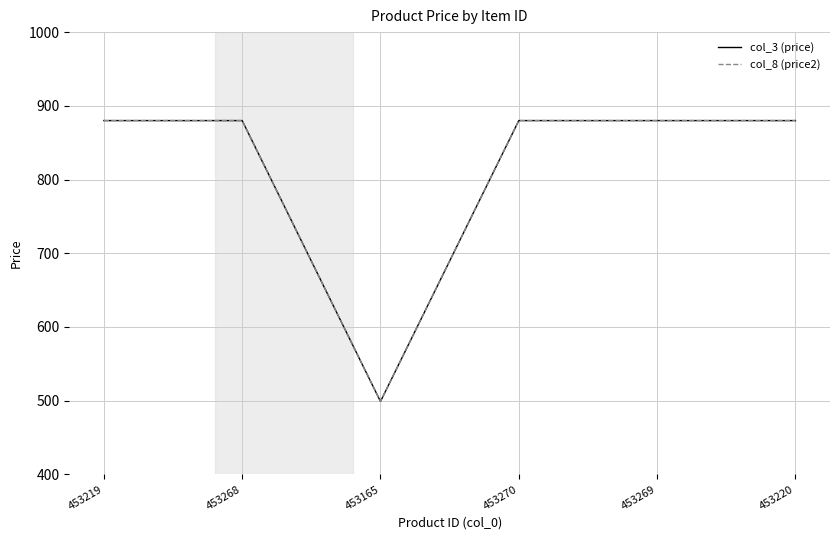

What is the difference between the maximum and minimum values in the col_8 (price2) series?

381